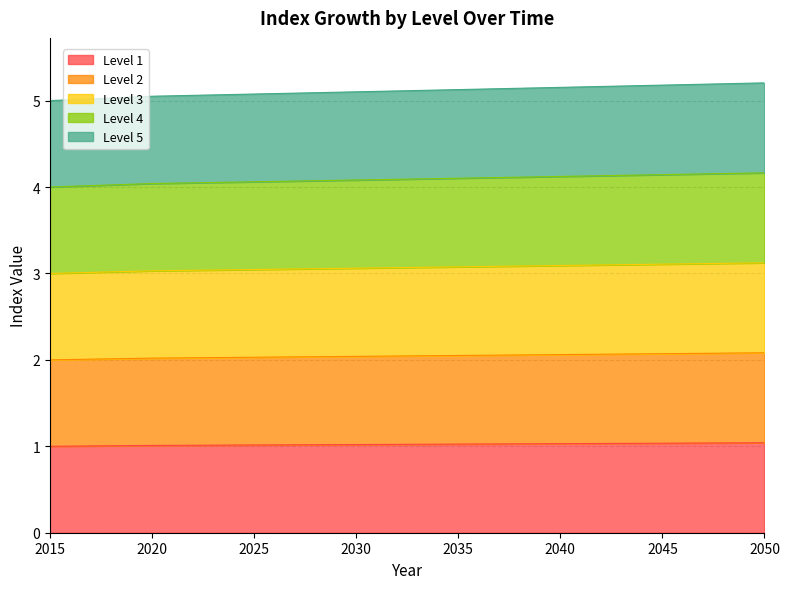

Which series changed the most between 2020 and 2040?

Level 5